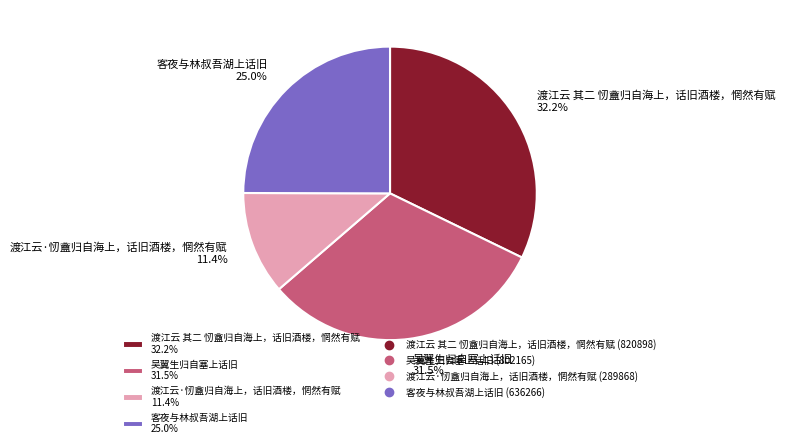

The 渡江云 其二 㣼盦归自海上，话旧酒楼，惘然有赋 slice represents 32% of the pie. True or false?

True